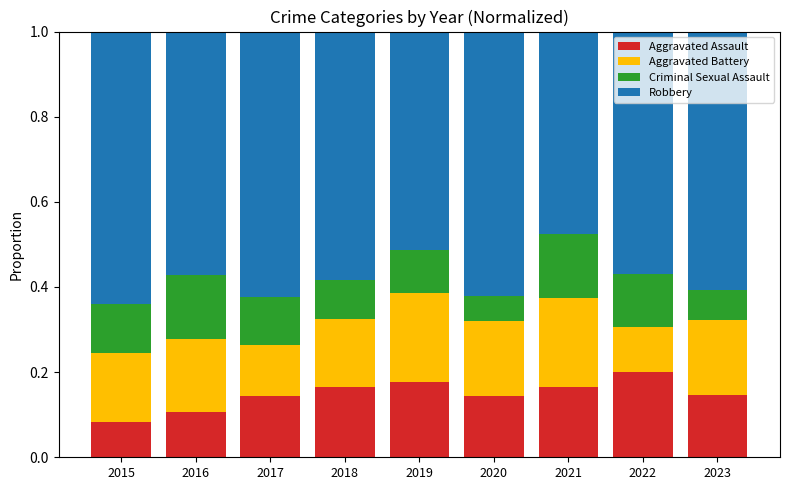

Is it true that Aggravated Assault equals 0.2 at 2022?

True